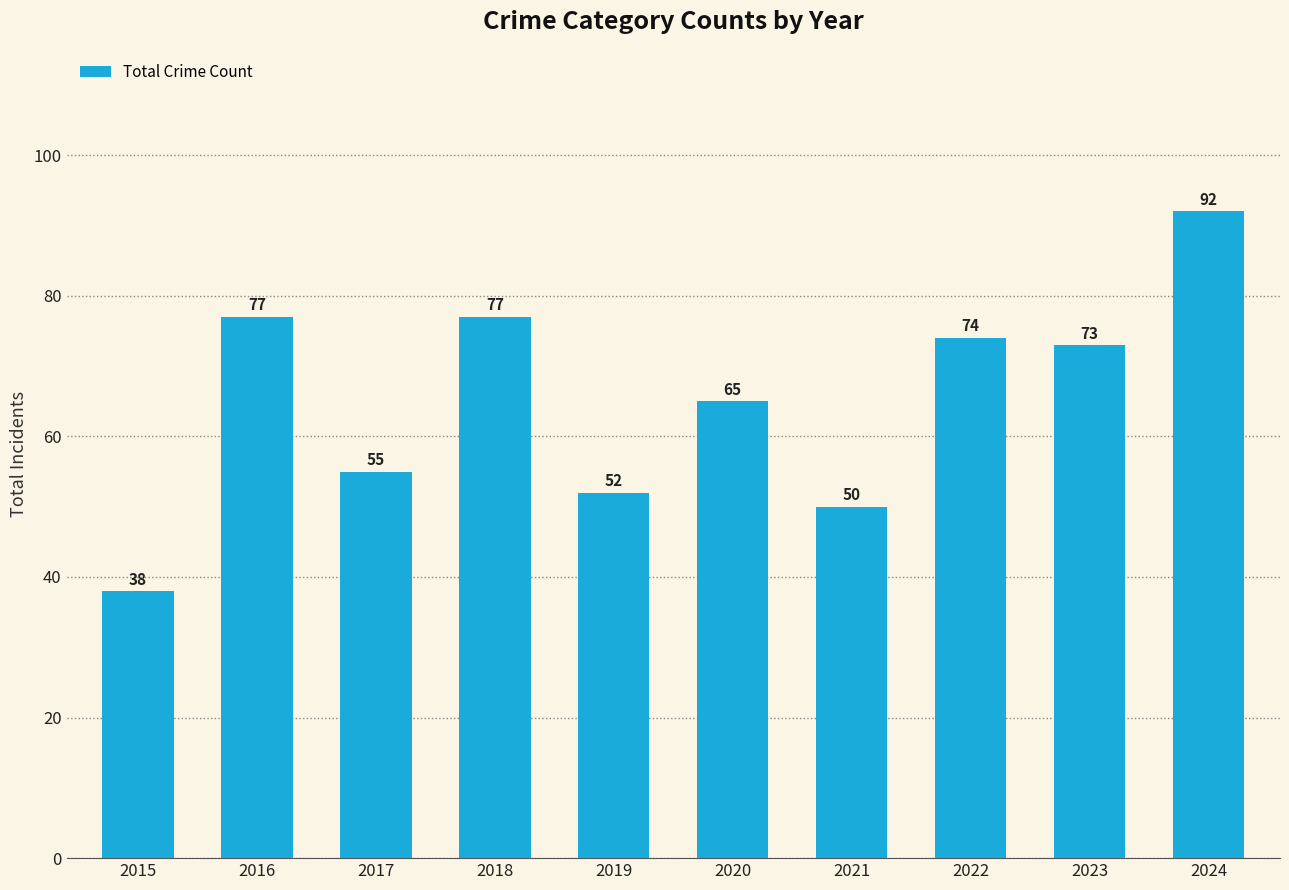

Between 2017 and 2016, which is larger?

2016